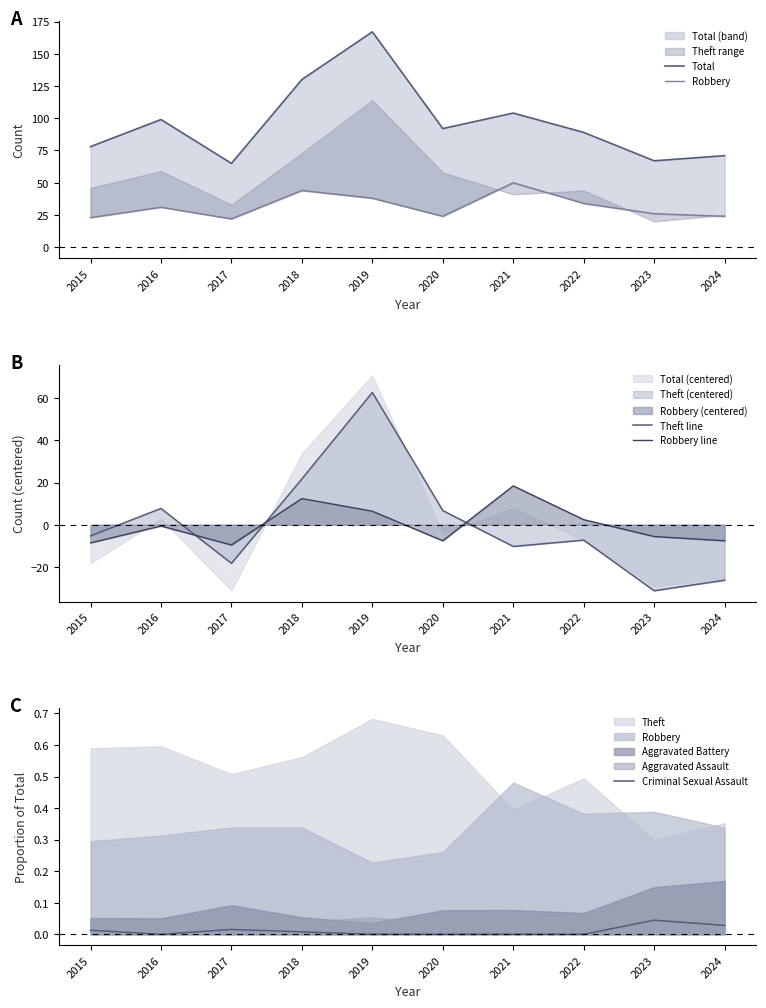

Rank the categories by Robbery line value from highest to lowest.

2021, 2018, 2019, 2022, 2016, 2023, 2020, 2024, 2015, 2017